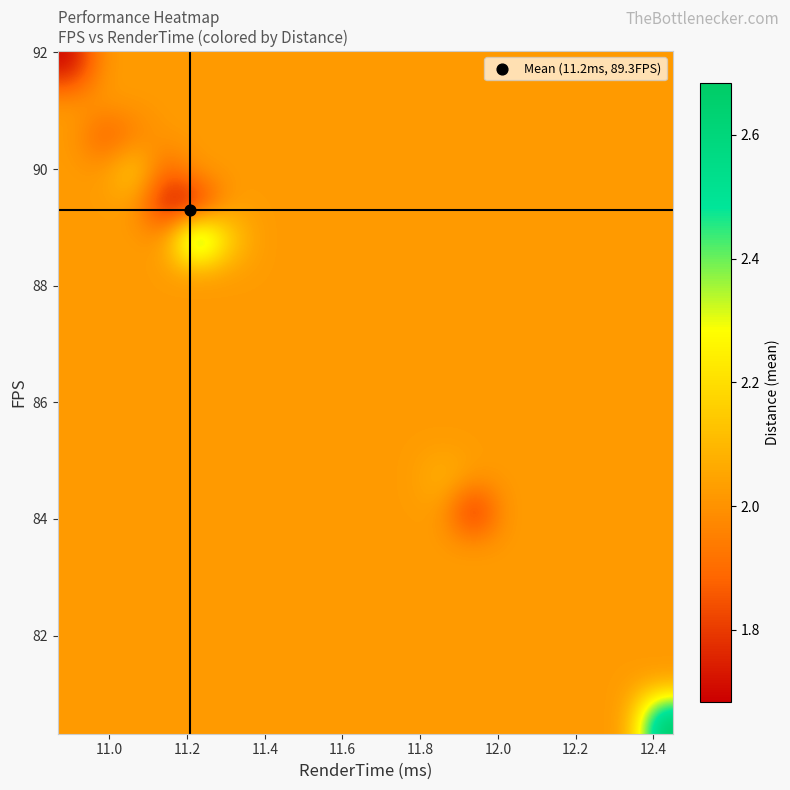

How many categories are shown in the chart?

20